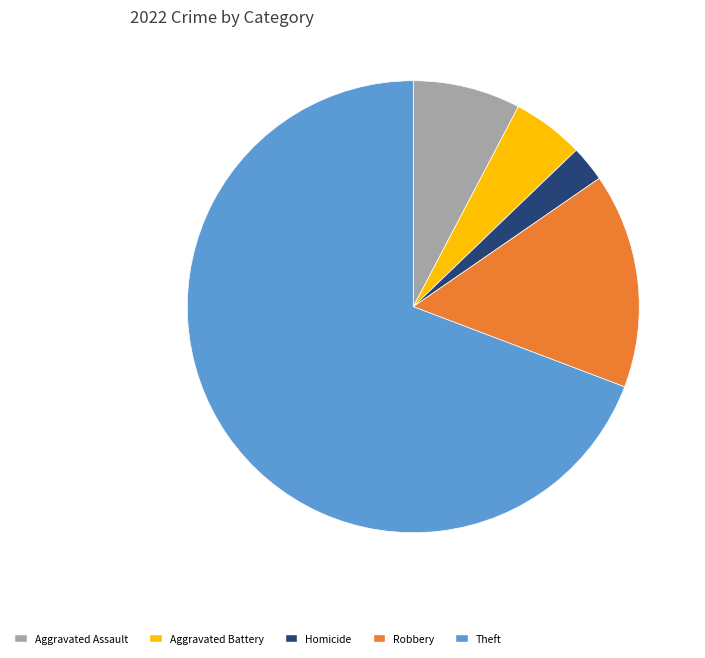

Between Theft and Aggravated Battery, which is larger?

Theft